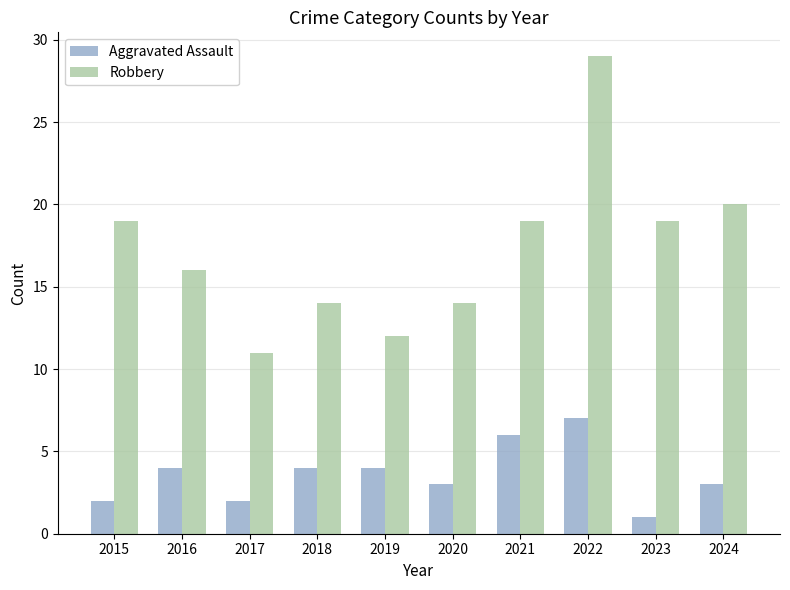

Is it true that Robbery equals 19 at 2021?

True